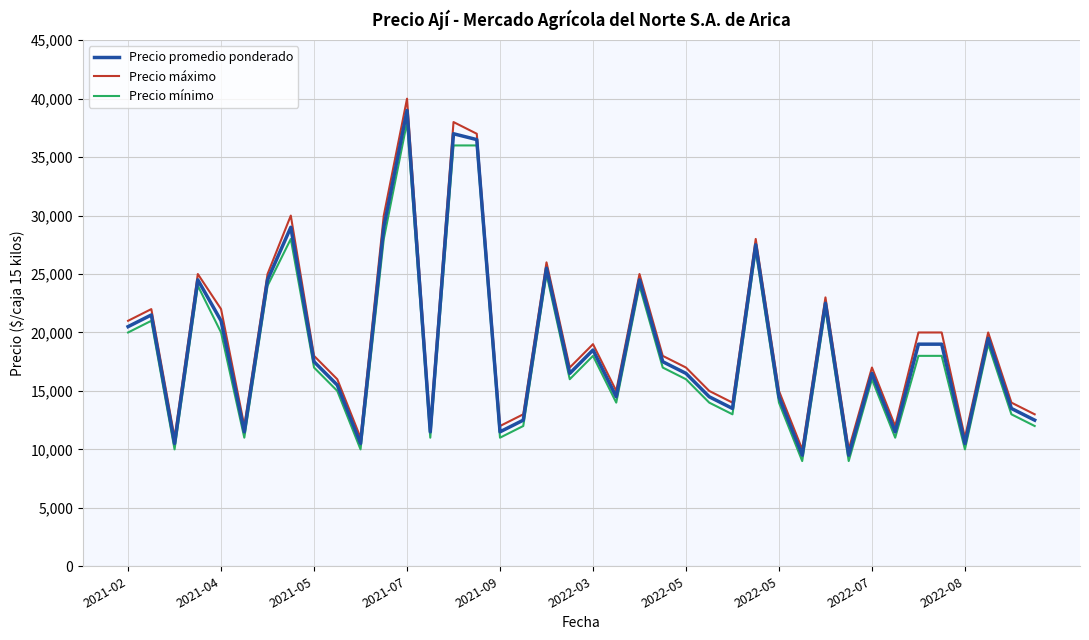

What is the difference between the maximum and minimum values in the Precio máximo series?

30000